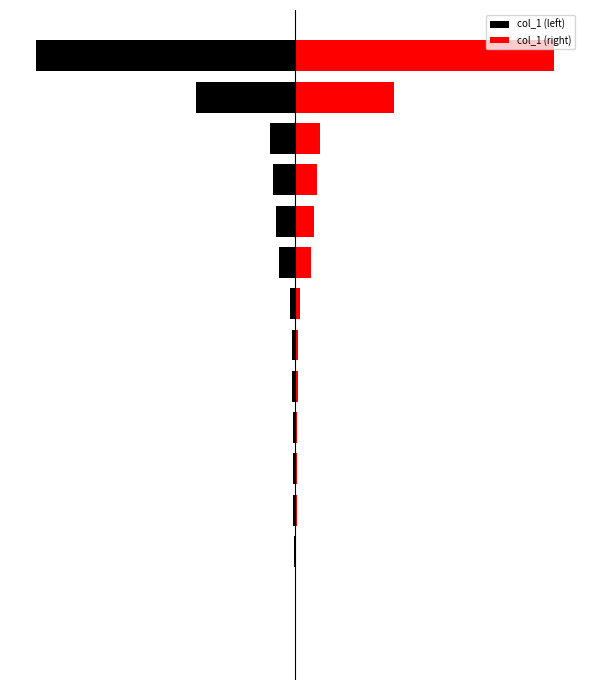

What is the difference between the maximum and minimum values in the col_1 (left) series?

531066.0